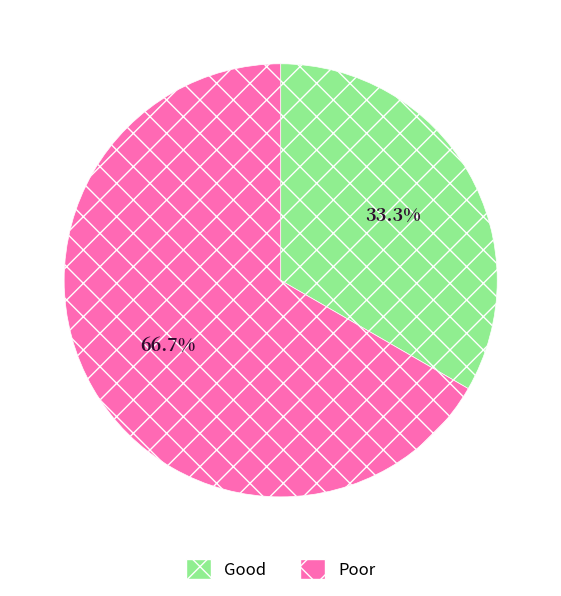

Is Poor the majority of the pie?

Yes